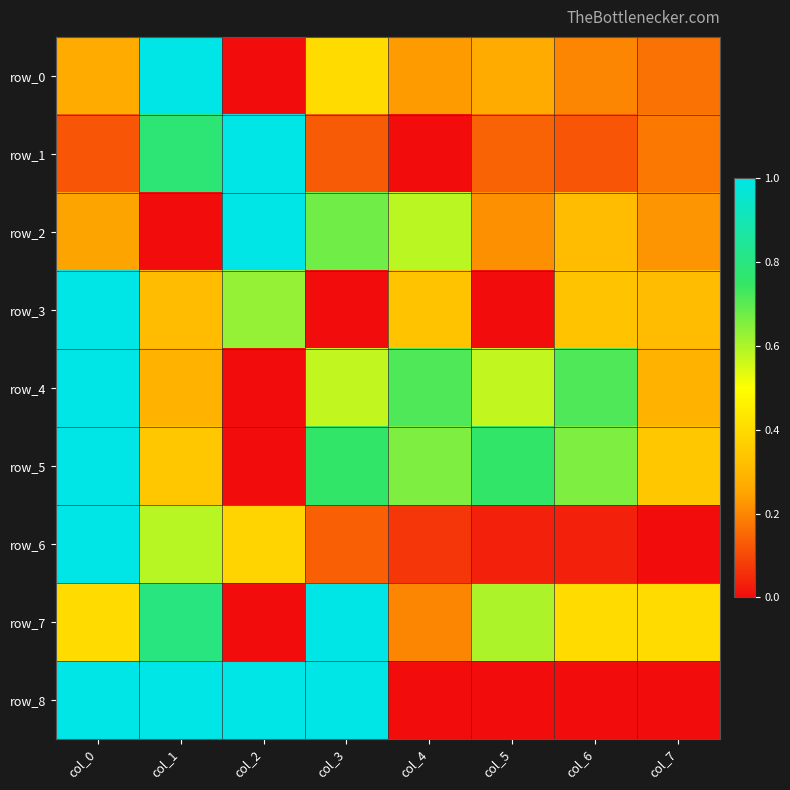

List the series in order of their peak value, lowest first.

row_0, row_1, row_2, row_3, row_4, row_5, row_6, row_7, row_8